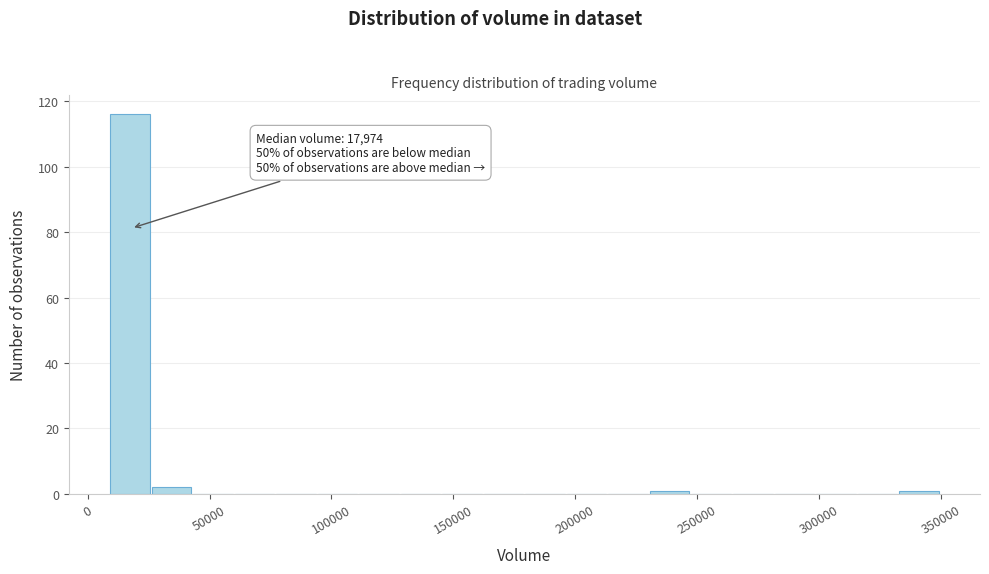

Read against the x-axis, roughly where is the centre of the tallest bar?

15000